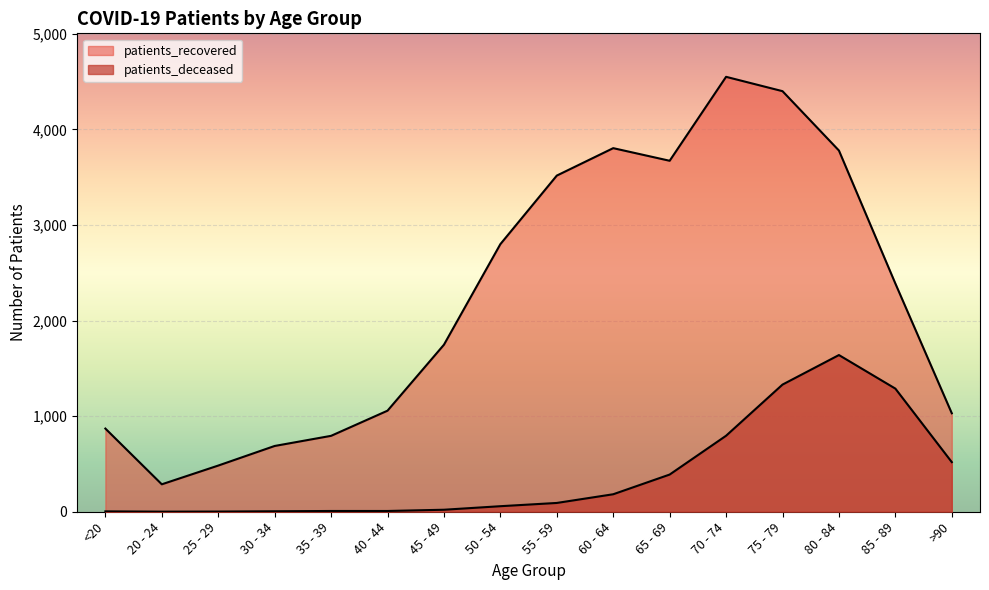

Does the chart display data point markers on the line(s)?

No